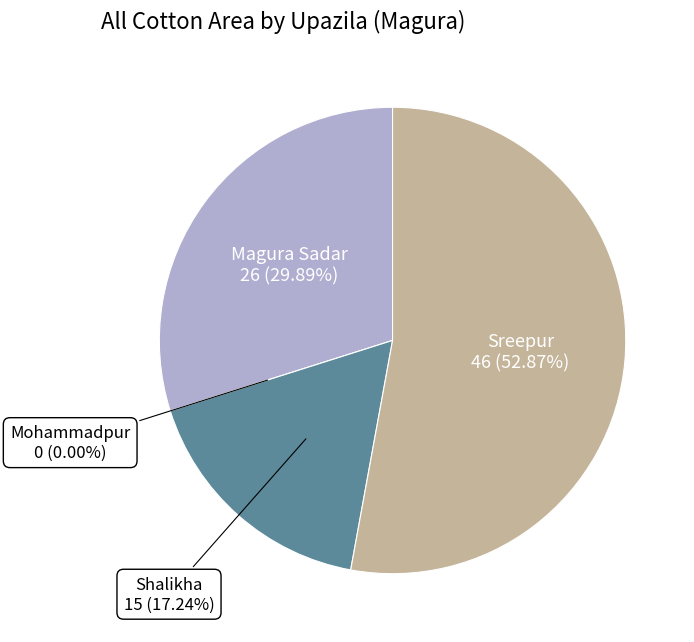

Combined, what portion of the pie is Shalikha and Magura Sadar?

47.1%